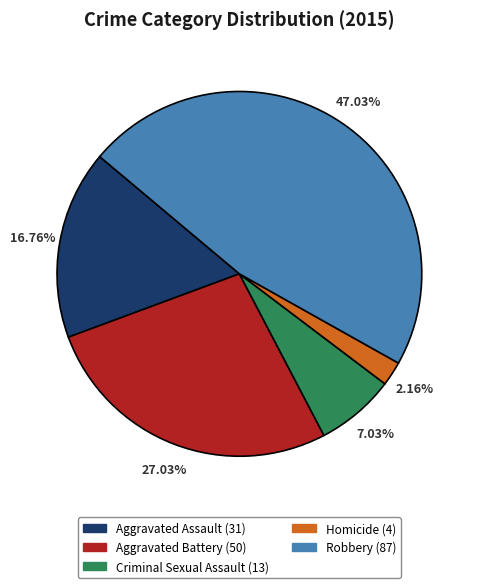

To the nearest percent, what portion does Criminal Sexual Assault represent?

7%